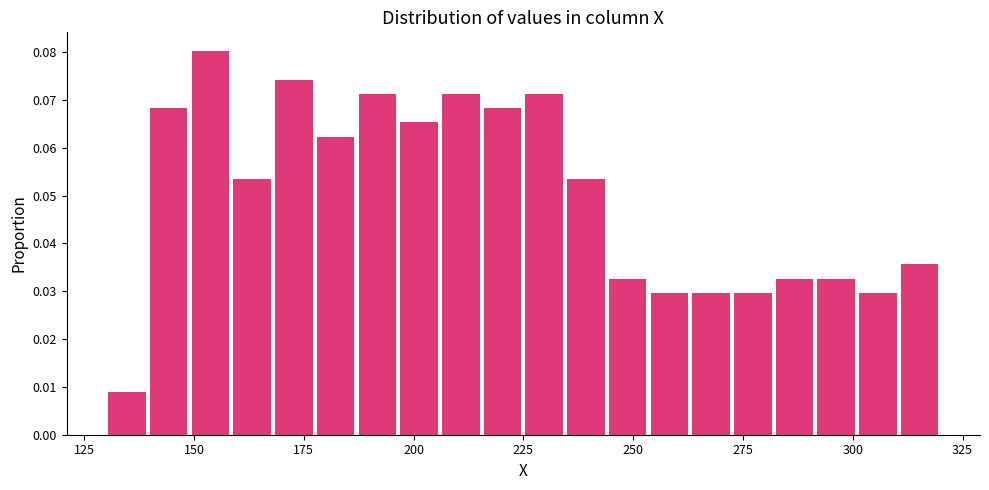

Read against the x-axis, roughly where is the centre of the tallest bar?

155